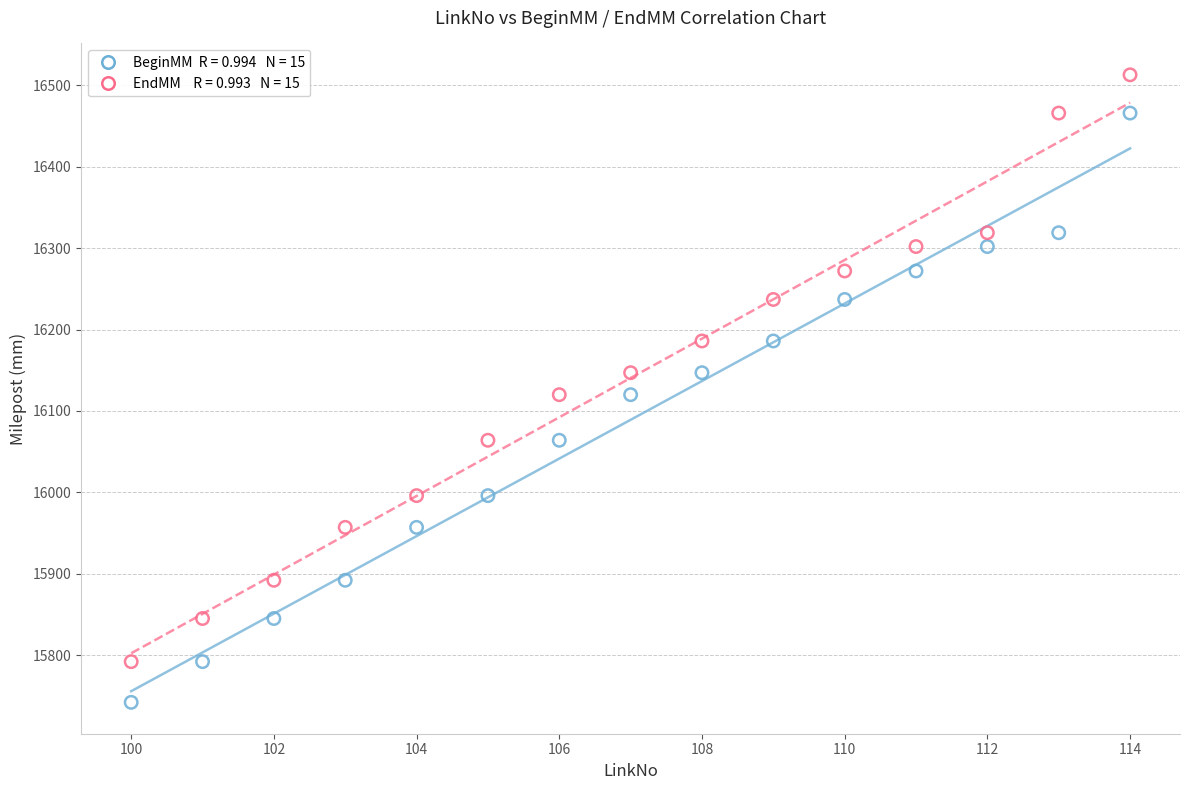

Across all data points, what is the range of Y values (max minus min)?

771